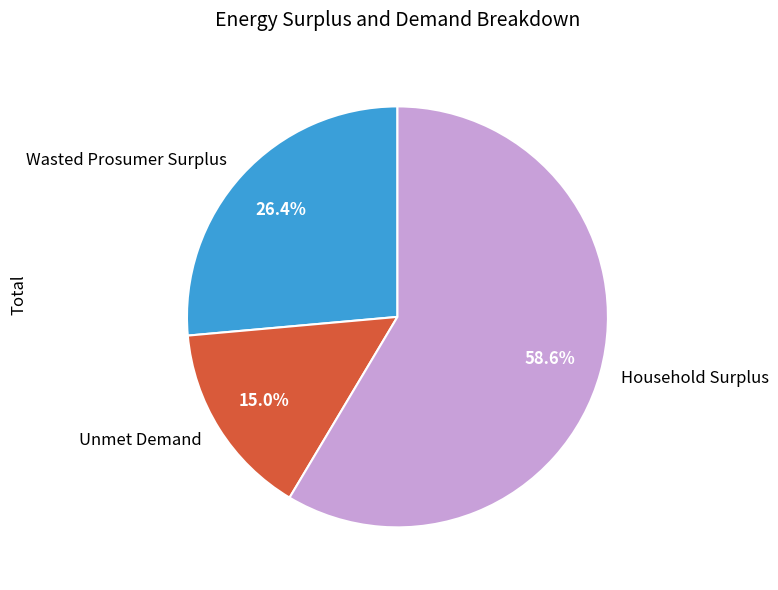

Which category has the smallest portion of the pie?

Unmet Demand